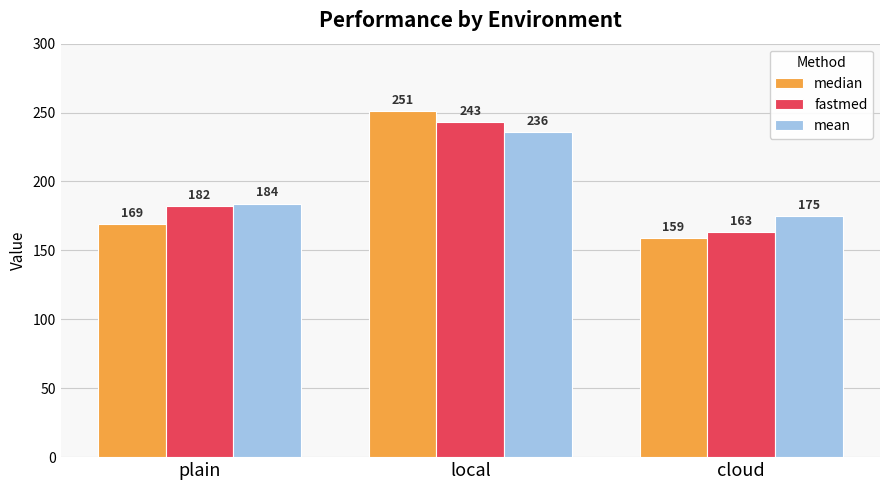

Are the bars grouped side by side (vs. stacked)?

Yes